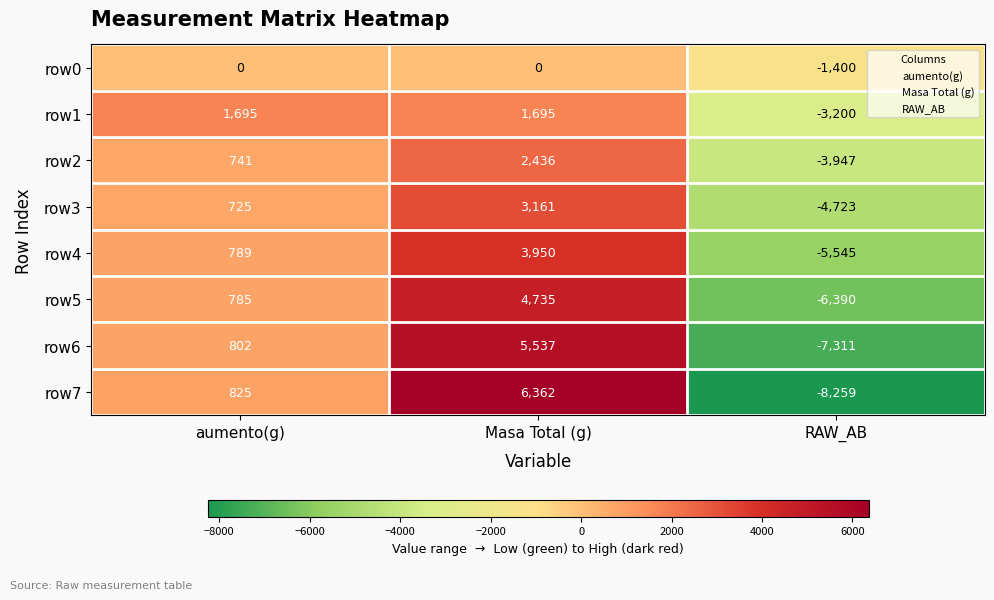

Read the row6 value at Masa Total (g).

5537